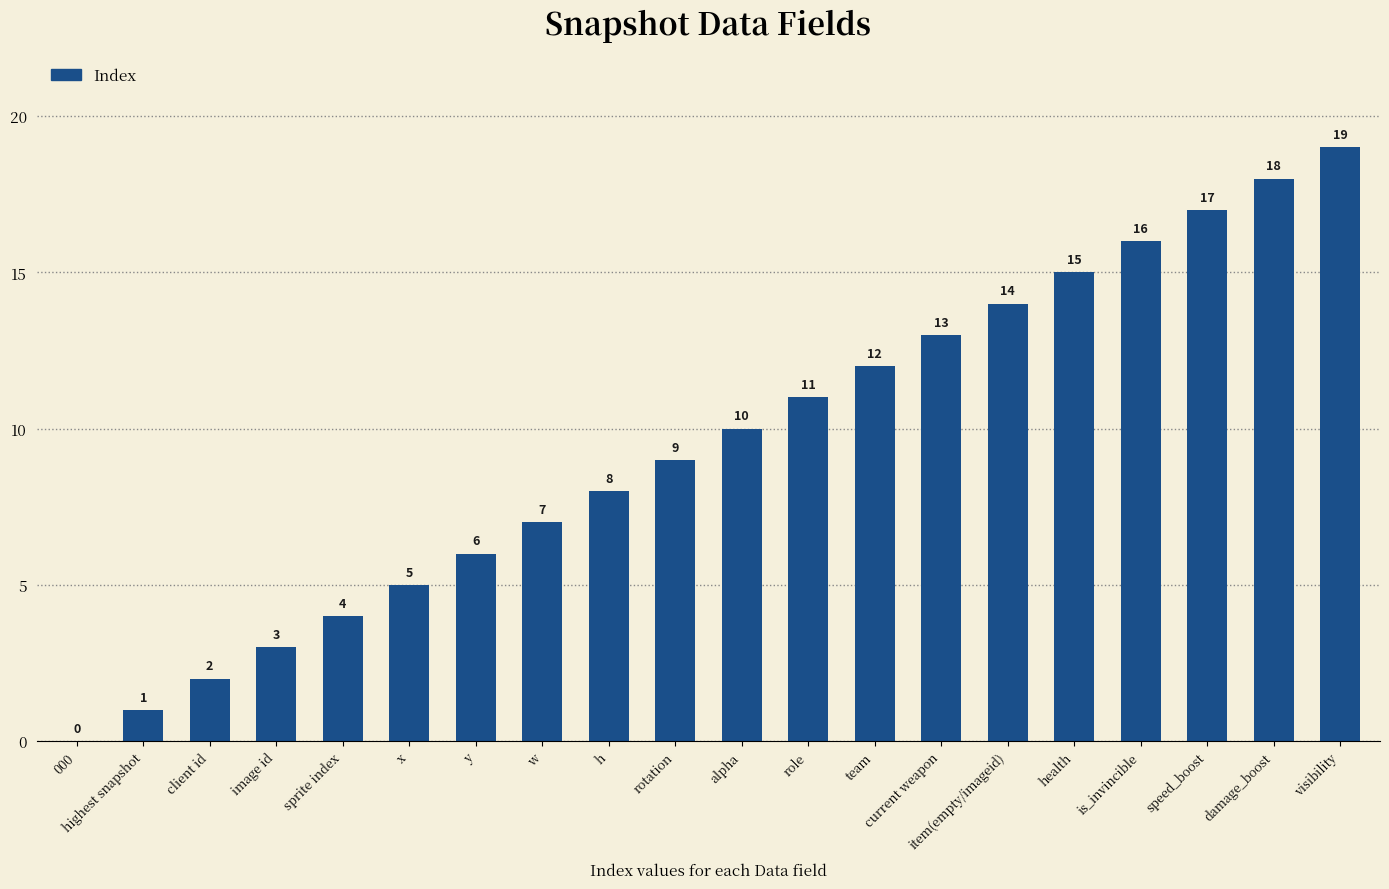

True or false: the data shows 3 at h.

False